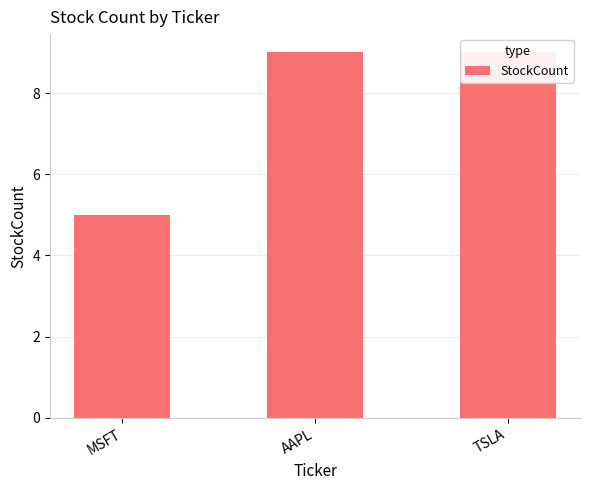

Count the number of data series in this chart.

1